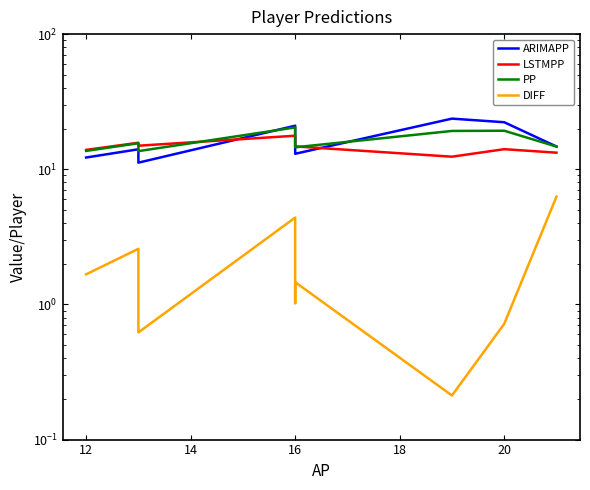

Does the chart display data point markers on the line(s)?

No